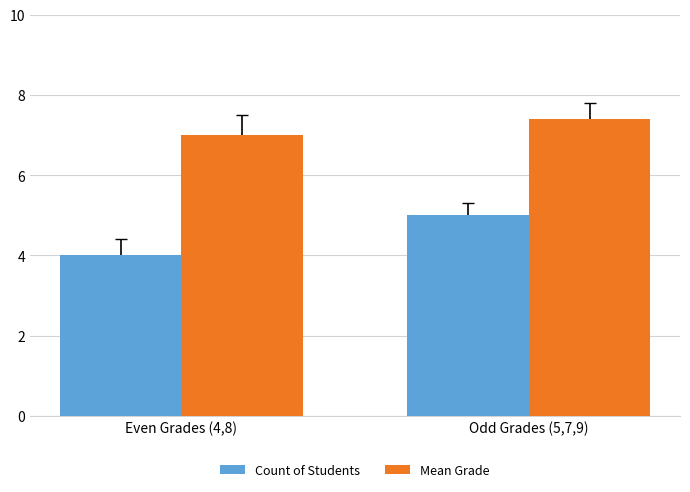

Reading right to left, list all the values displayed in this chart.

Count of Students: Odd Grades (5,7,9)=5.0	Even Grades (4,8)=4.0
Mean Grade: Odd Grades (5,7,9)=7.4	Even Grades (4,8)=7.0